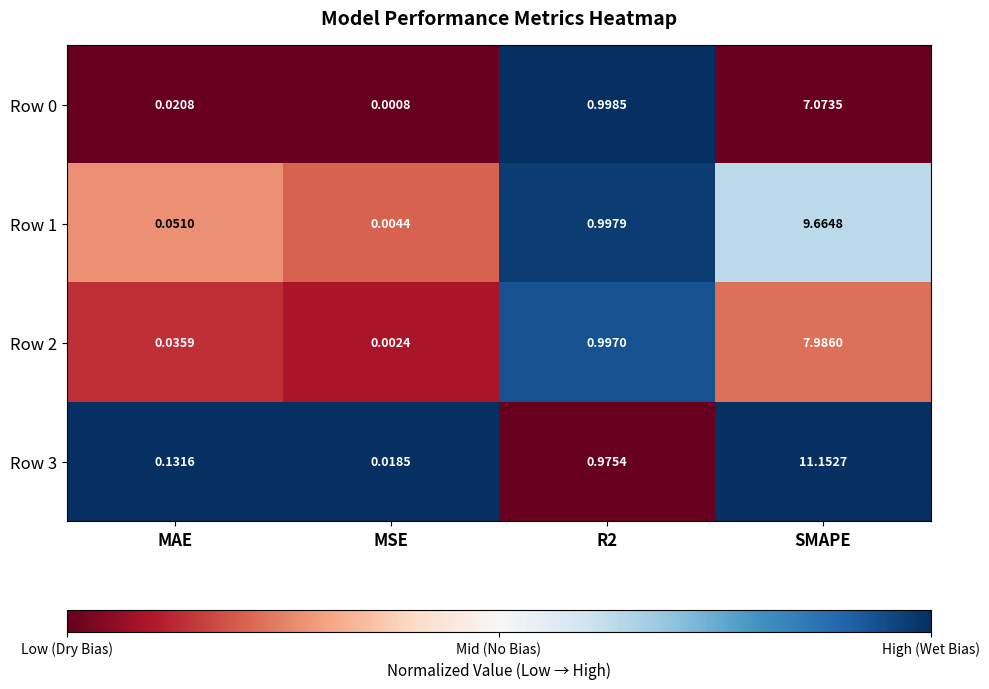

How many distinct data groups are displayed?

4